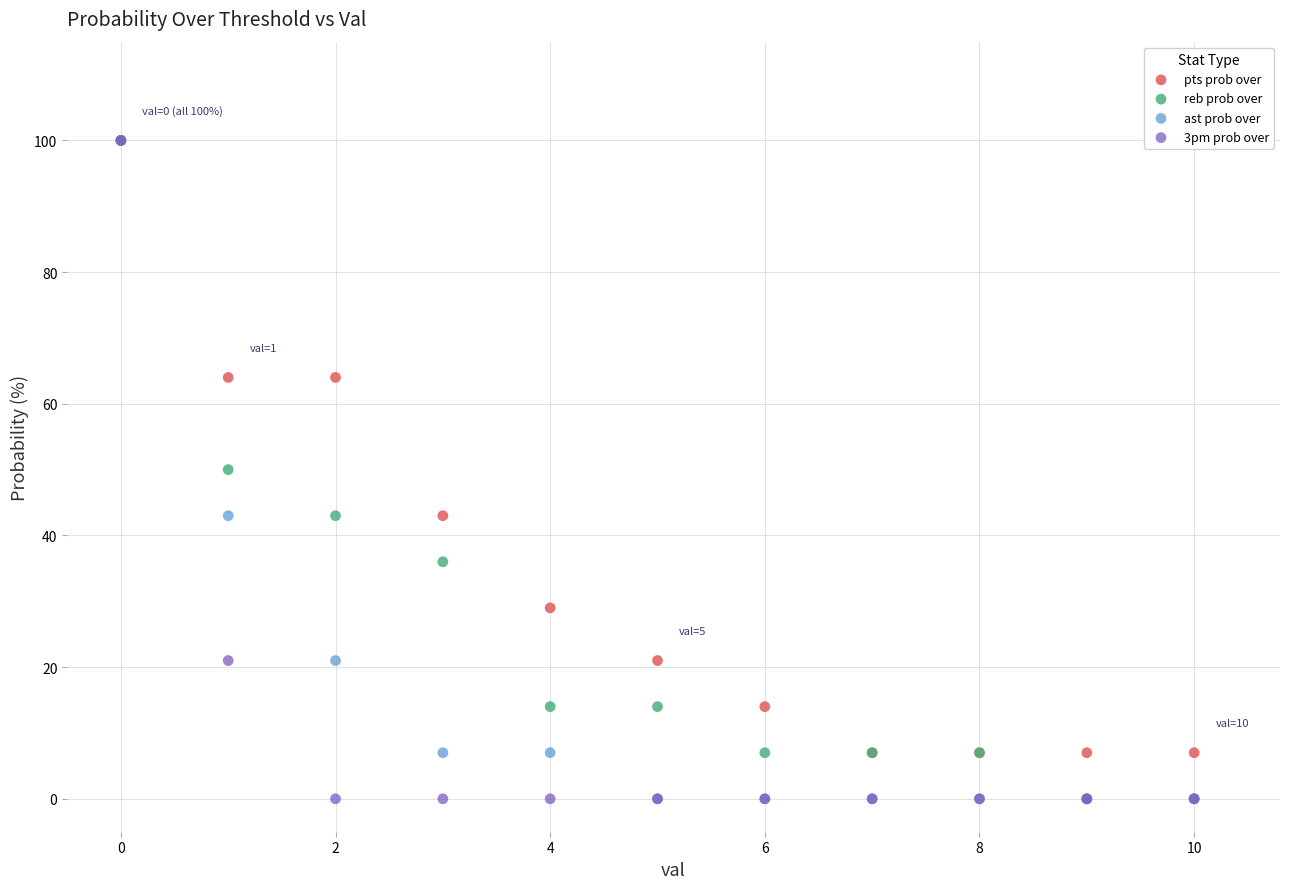

What are all the series names shown in the legend?

pts prob over, reb prob over, ast prob over, 3pm prob over